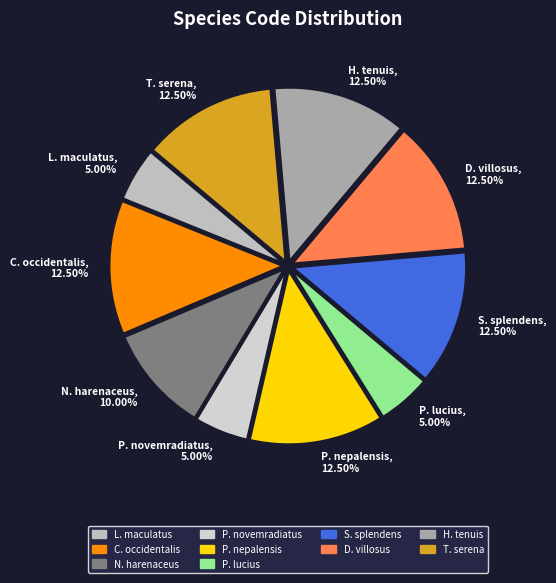

Which has a higher value, T. serena, 12.50% or P. novemradiatus, 5.00%?

T. serena, 12.50%